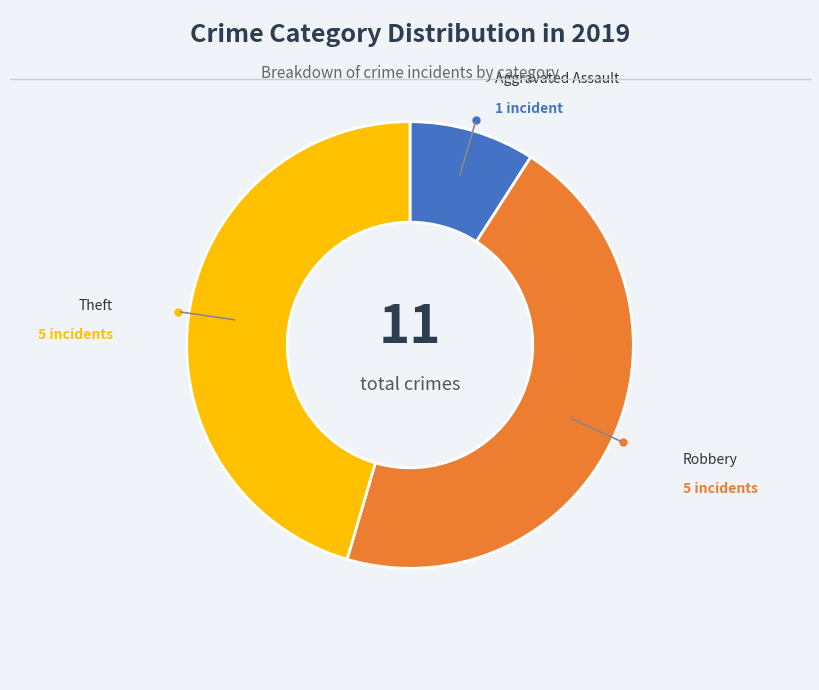

Is there a majority slice in this chart?

No